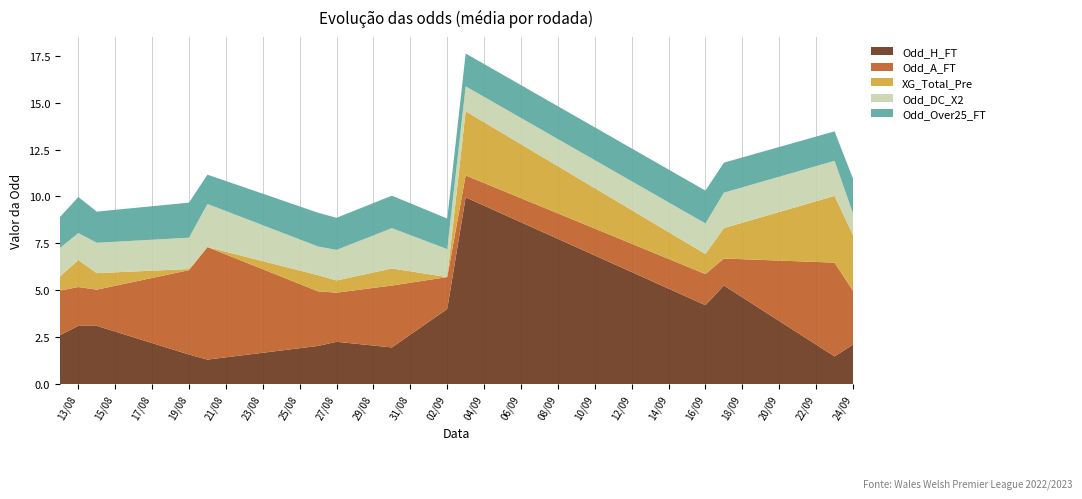

Reading left to right, transcribe all the data shown in this chart.

Odd_H_FT: 2.6	3.1	3.1	1.6	1.3	2.0	2.2	1.9	4.0	9.9	4.2	5.2	1.5	2.1
Odd_A_FT: 2.4	2.1	1.9	4.5	6.0	2.9	2.6	3.3	1.7	1.2	1.7	1.4	5.0	2.9
XG_Total_Pre: 0.8	1.4	0.9	0.1	0.0	0.9	0.7	0.9	0.0	3.4	1.1	1.6	3.6	3.0
Odd_DC_X2: 1.5	1.4	1.6	1.7	2.3	1.5	1.6	2.1	1.5	1.3	1.6	1.9	1.9	1.2
Odd_Over25_FT: 1.6	1.9	1.7	1.9	1.6	1.8	1.7	1.7	1.6	1.8	1.8	1.6	1.6	1.9